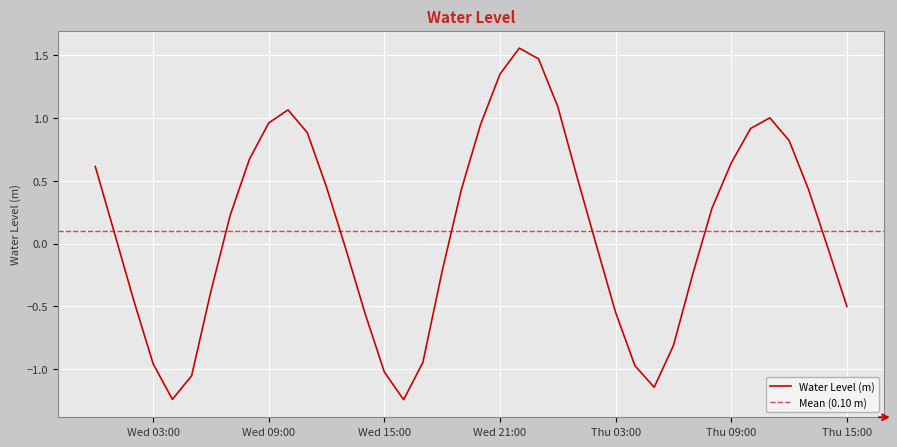

What is the change in value from 2024-11-07 04:00:00 to 2024-11-07 15:00:00?

+0.5